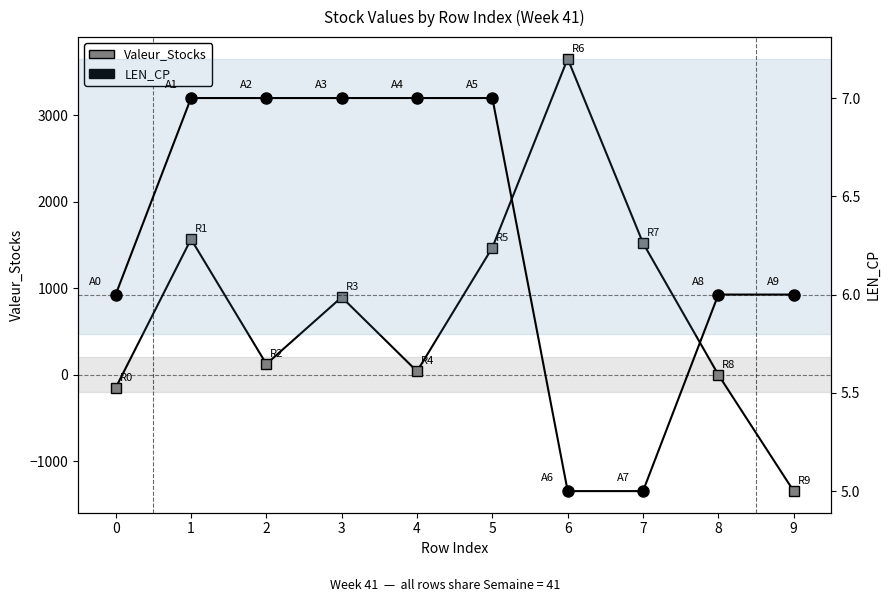

Which series changed the most between 4 and 7?

Valeur_Stocks